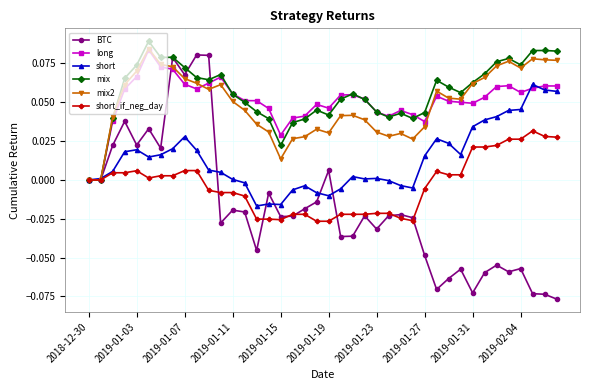

Which series has the widest spread of values?

BTC